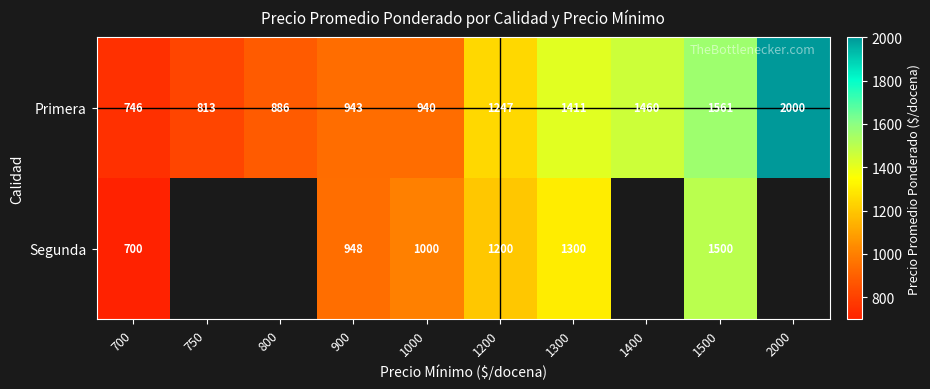

The Primera series shows 3202.1 at 2000. True or false?

False